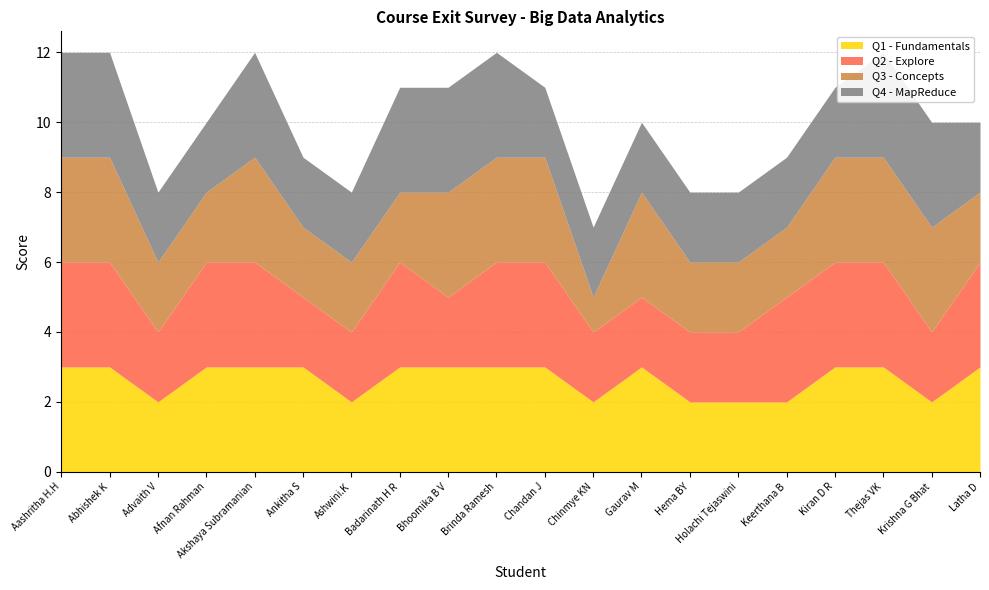

At how many categories does at least one series exceed 1?

20